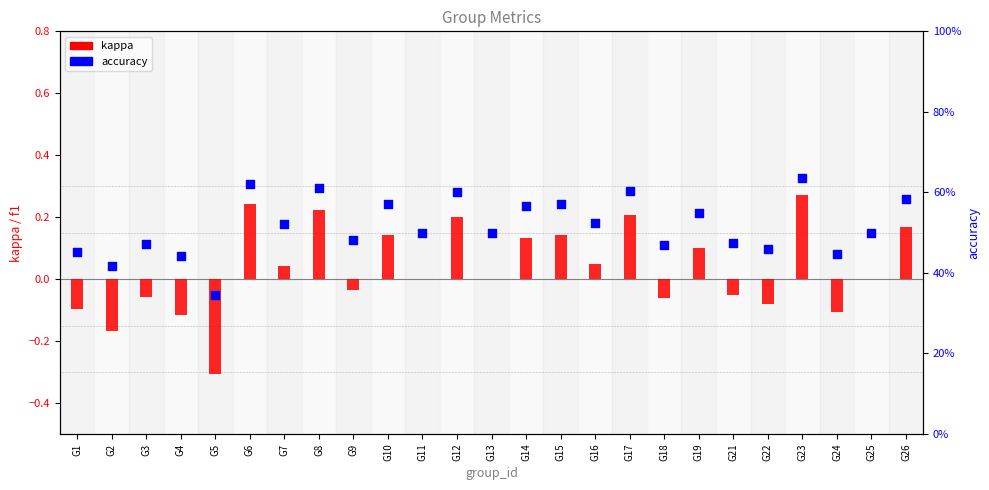

Which series reaches the maximum Y coordinate?

accuracy